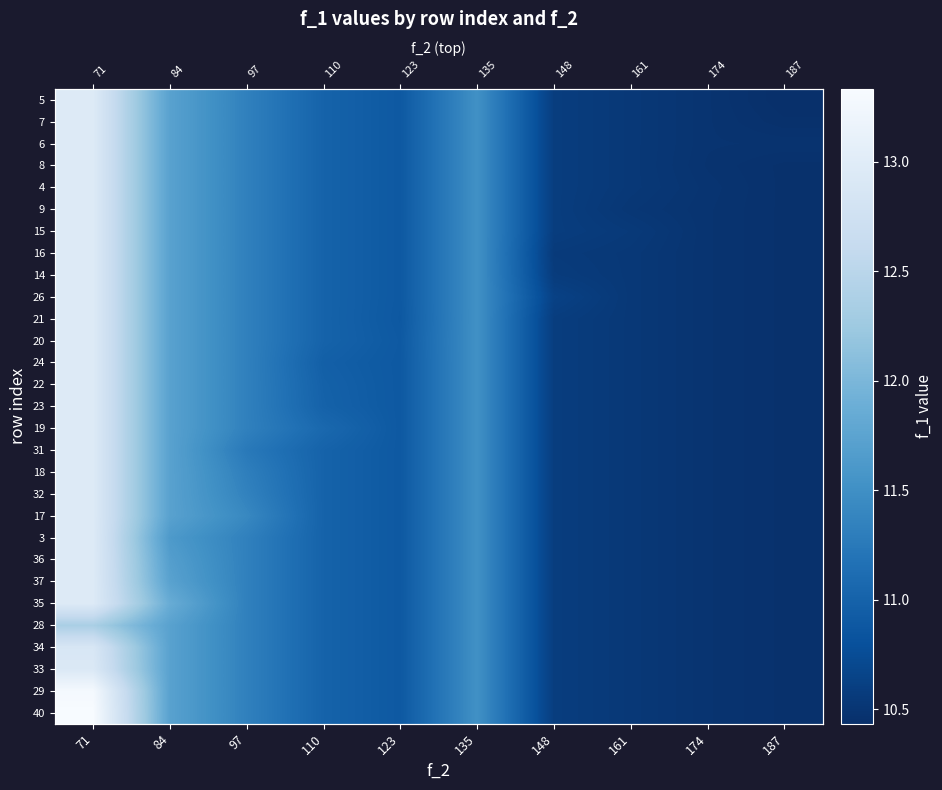

What is the difference between the second highest and minimum values in the 31 series?

1.3